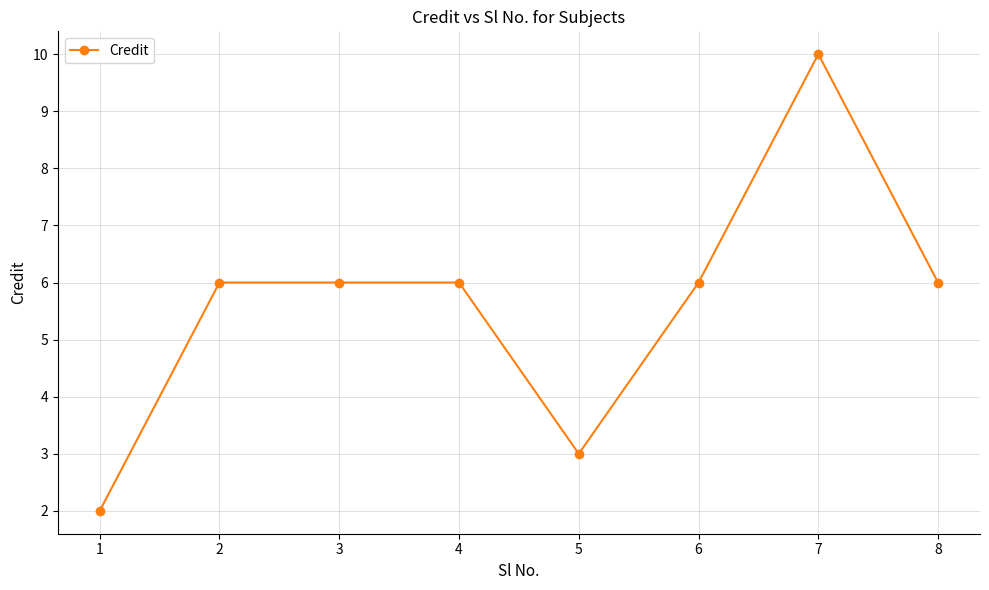

The value at 8 is 6. True or false?

True